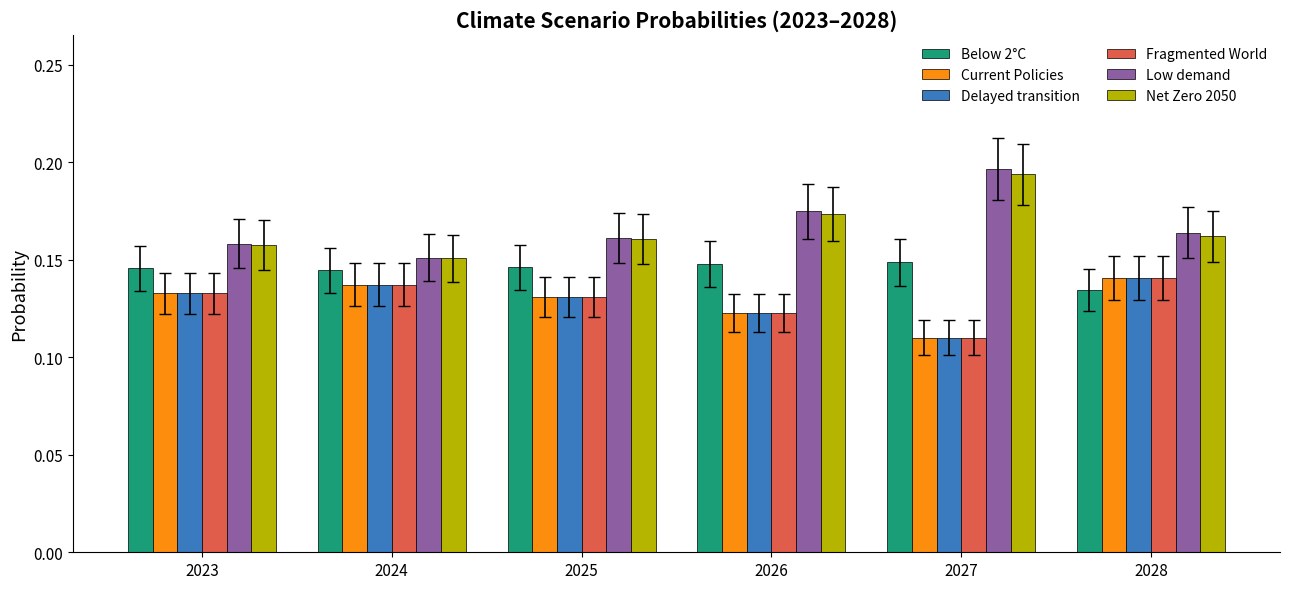

Where is Net Zero 2050 nearest to the value 0?

2024